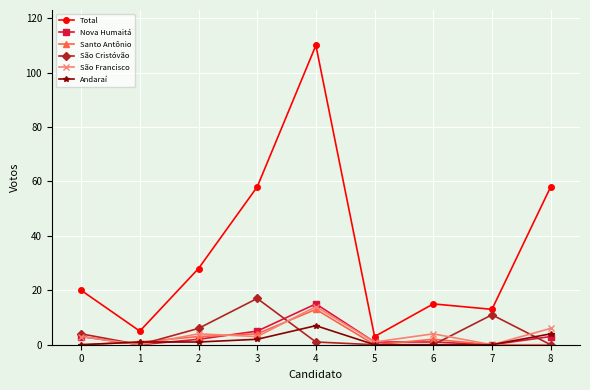

The Andaraí series shows 2 at 3. True or false?

True